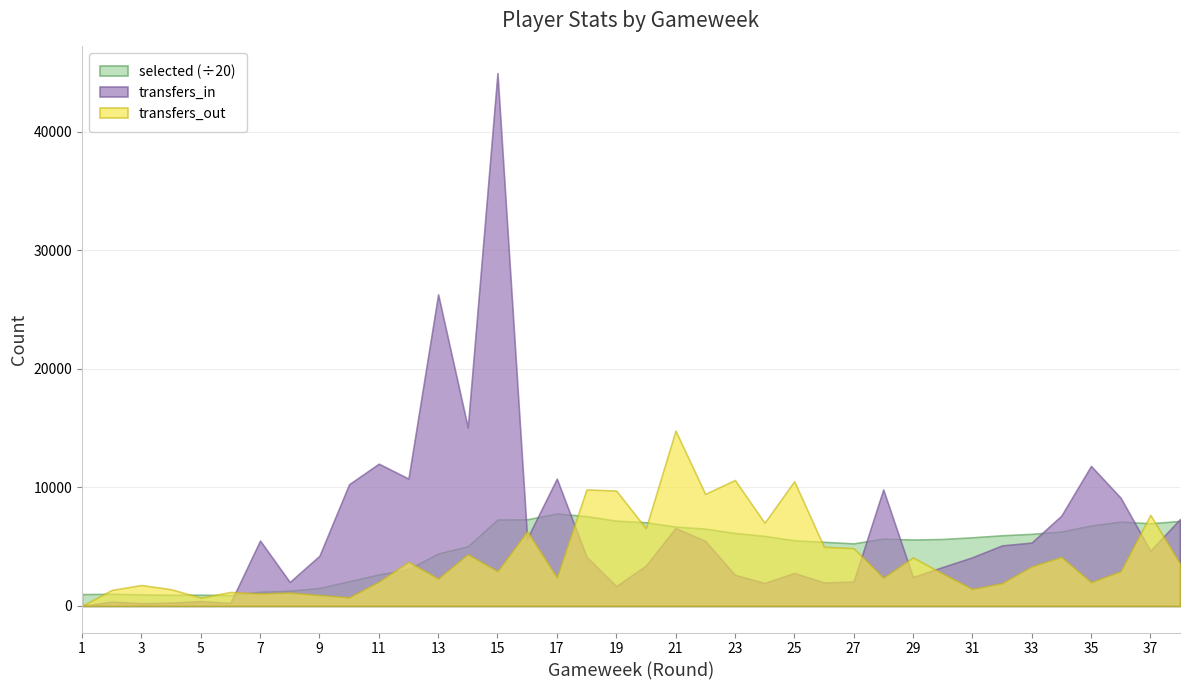

What is the total value across all series at 4?

20381